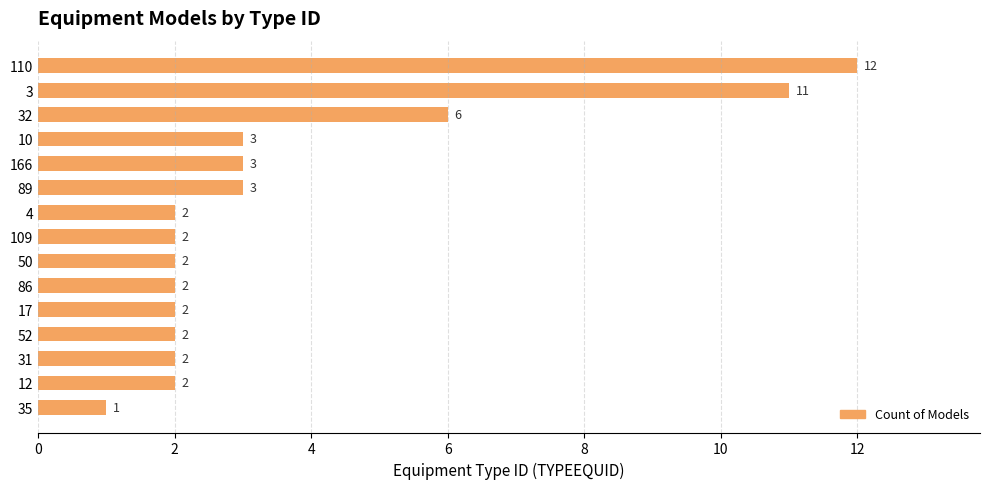

What is the change in value from 3 to 12?

-9